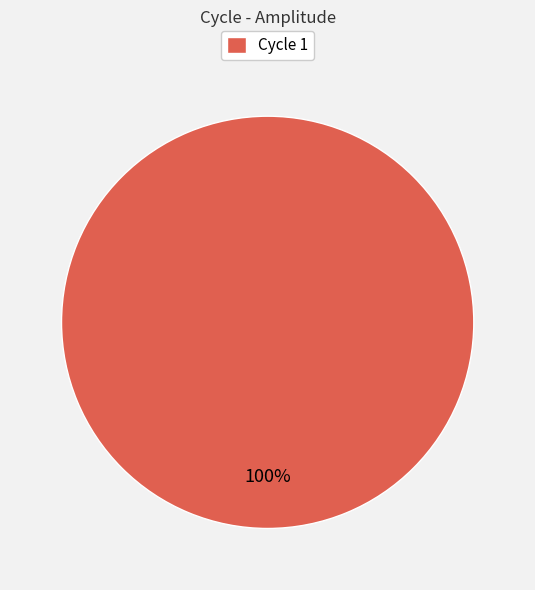

How many slices are in this pie chart?

1